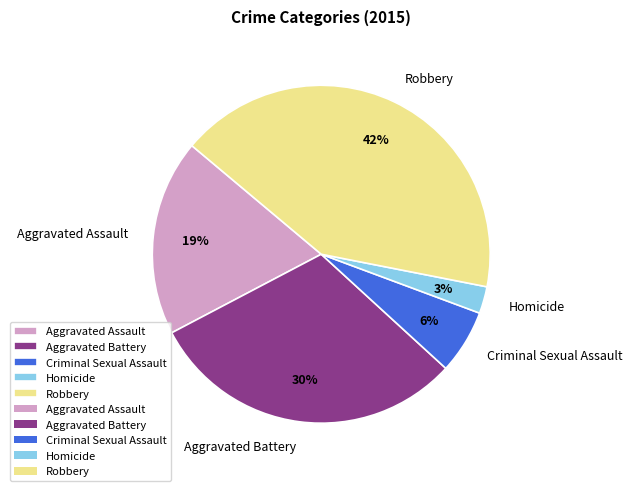

To the nearest percent, what is the difference between the largest and smallest slice percentages?

39%